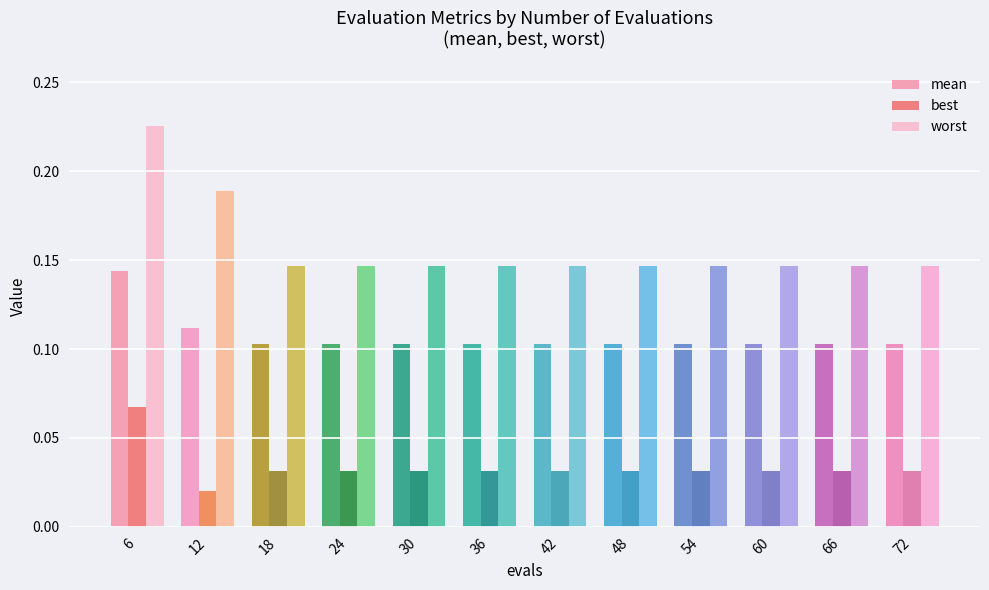

What is the sum of all best values?

0.4